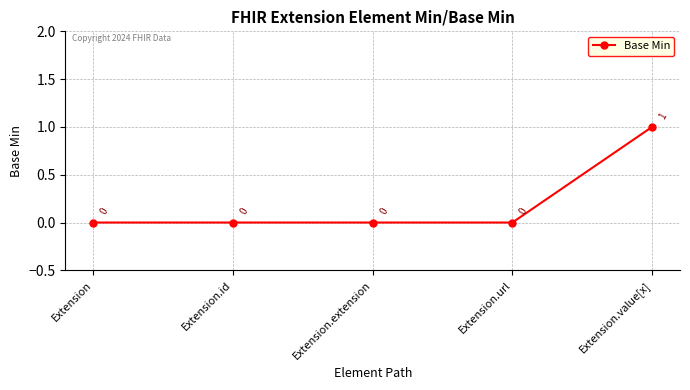

What is the difference between the values at Extension.id and Extension.value[x]?

1